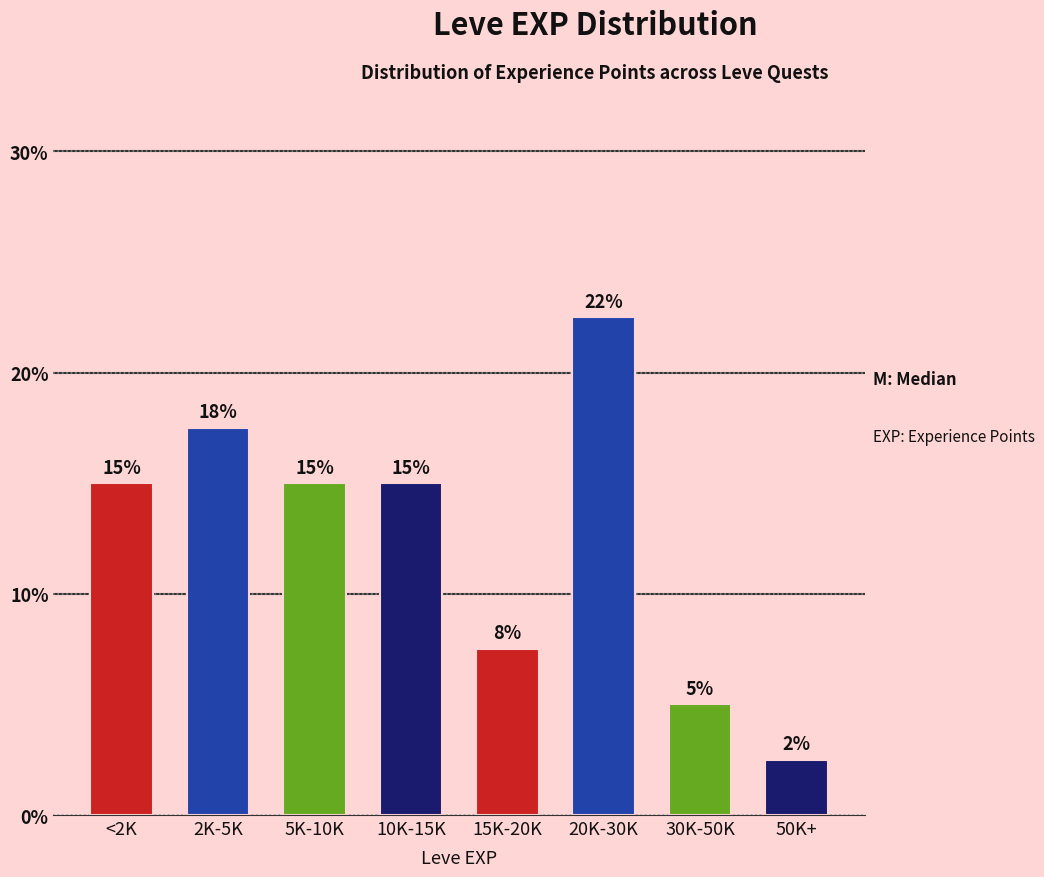

What is the average value?

12.5